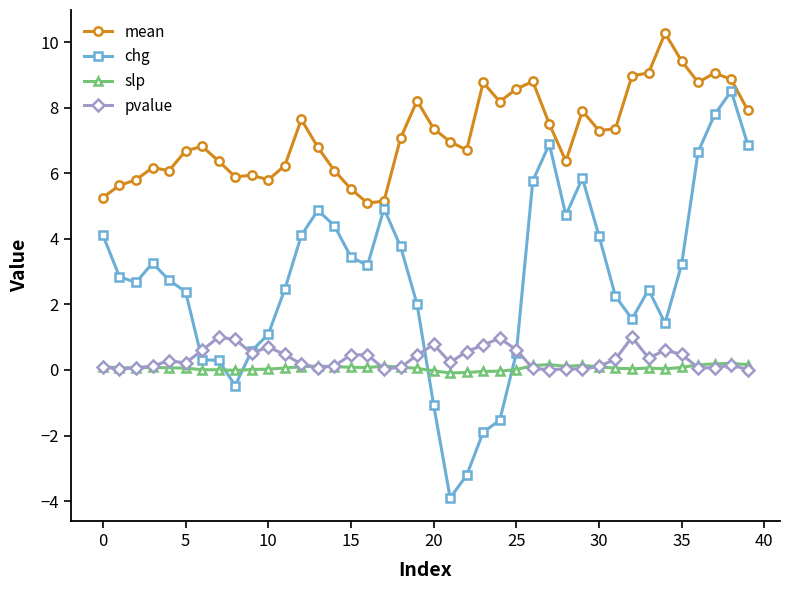

What is the maximum value for mean?

10.3